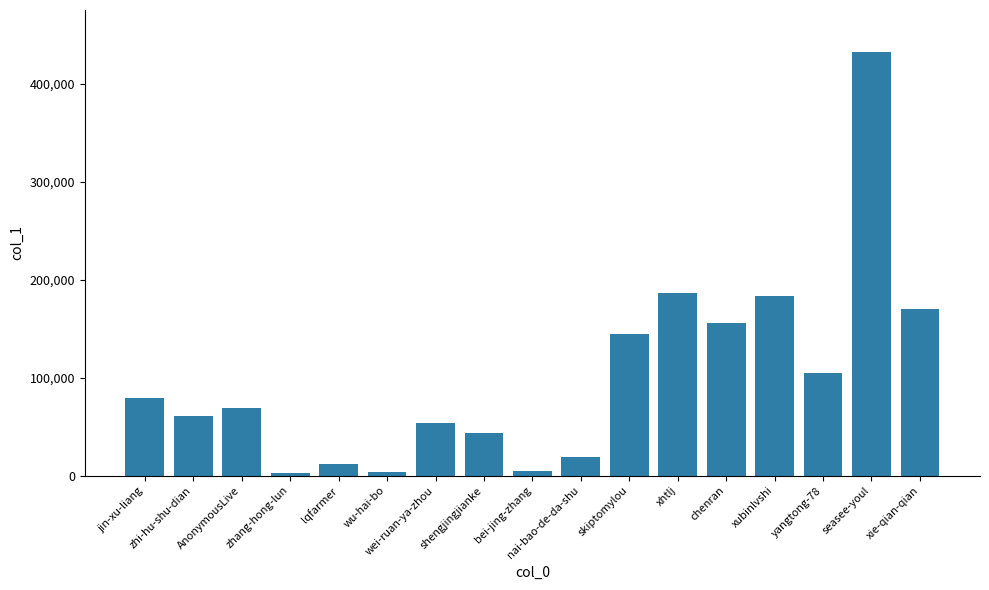

What is the difference between the values at yangtong-78 and wei-ruan-ya-zhou?

51532